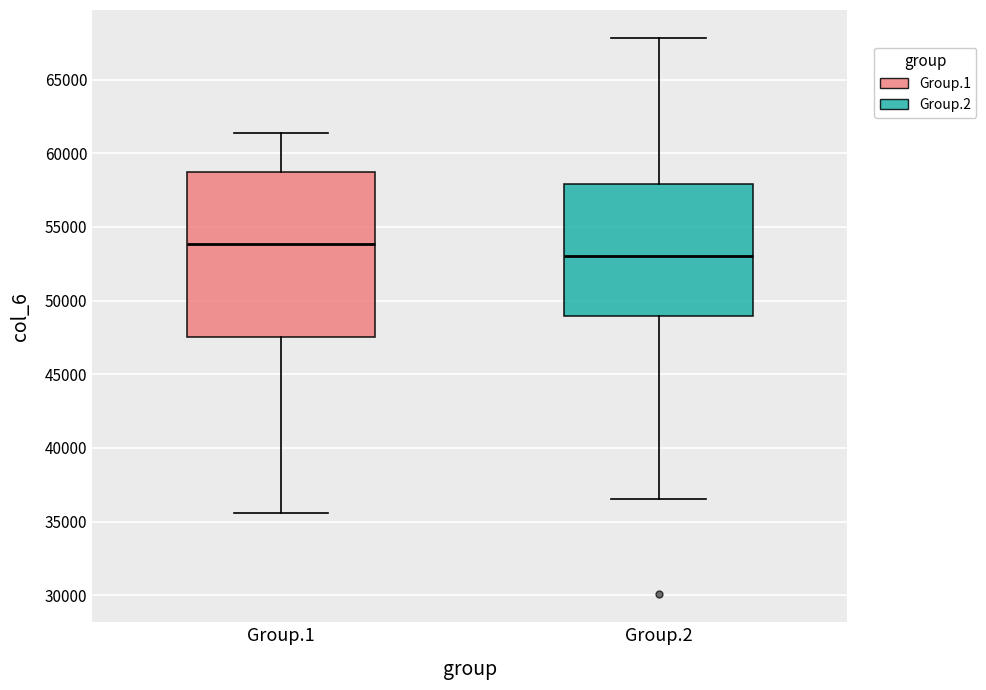

Which box's median line is the lowest?

Group.2